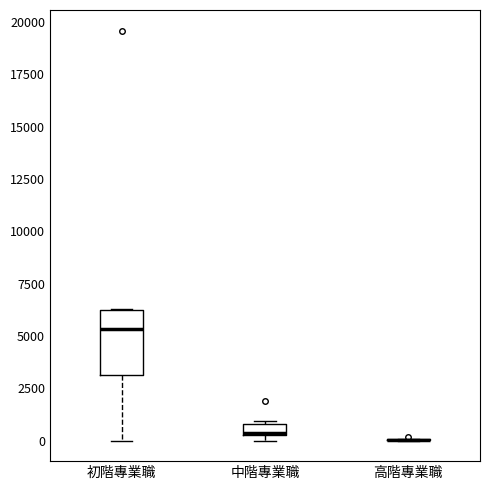

Where is the upper edge of the box for 初階專業職 on the y-axis? The values are not printed on the chart, so give them approximately, as read against the axis.

6500